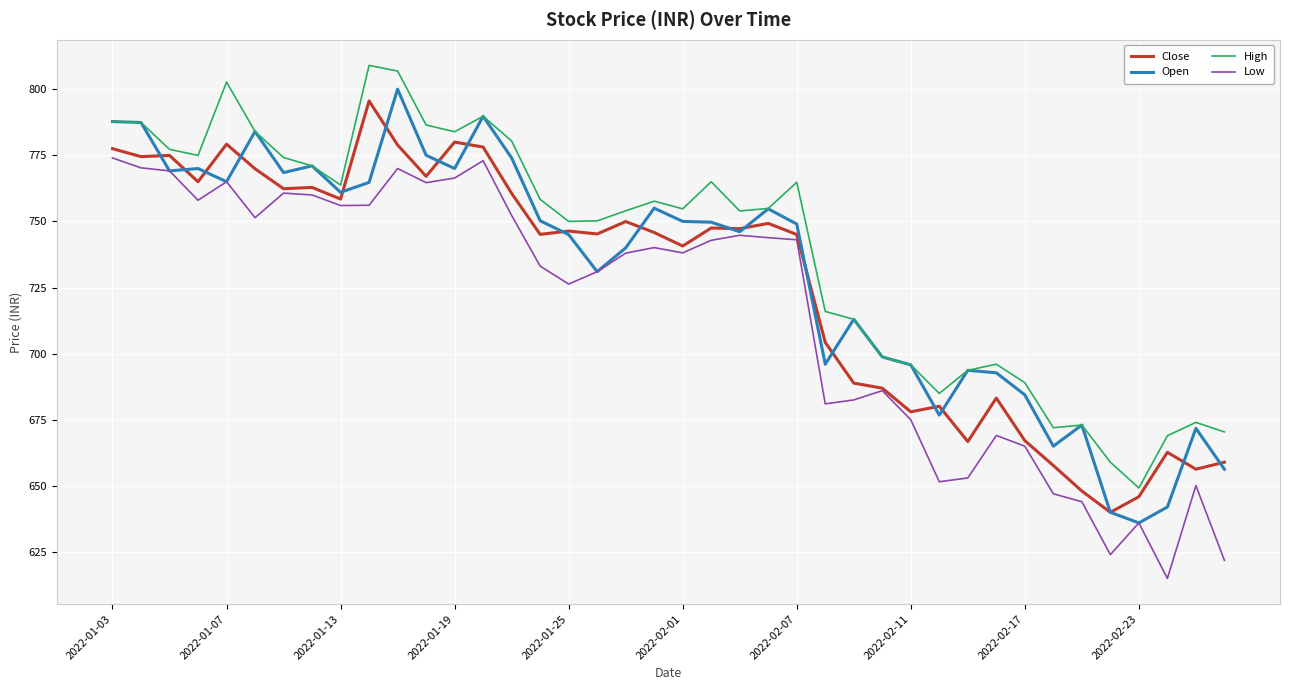

What is the lowest value of the Open series?

636.0